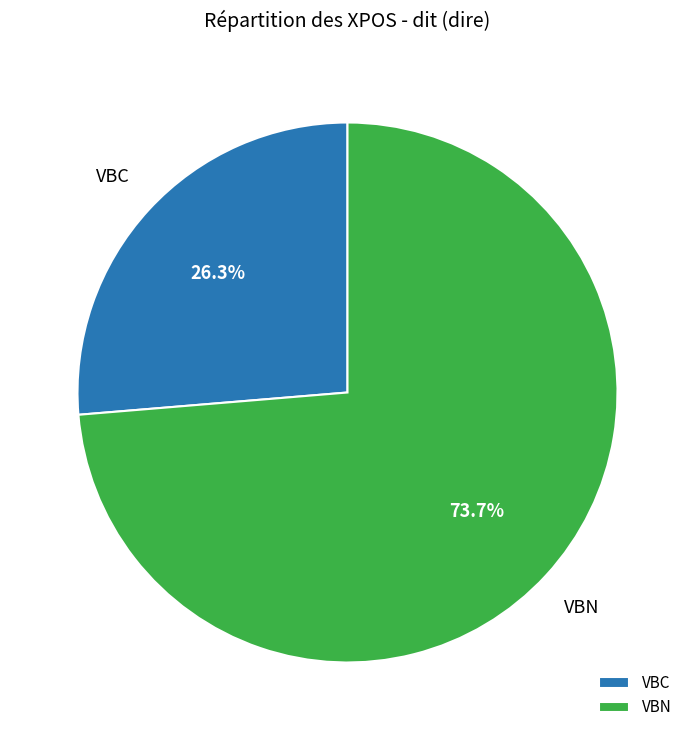

Does any single category account for the majority?

Yes